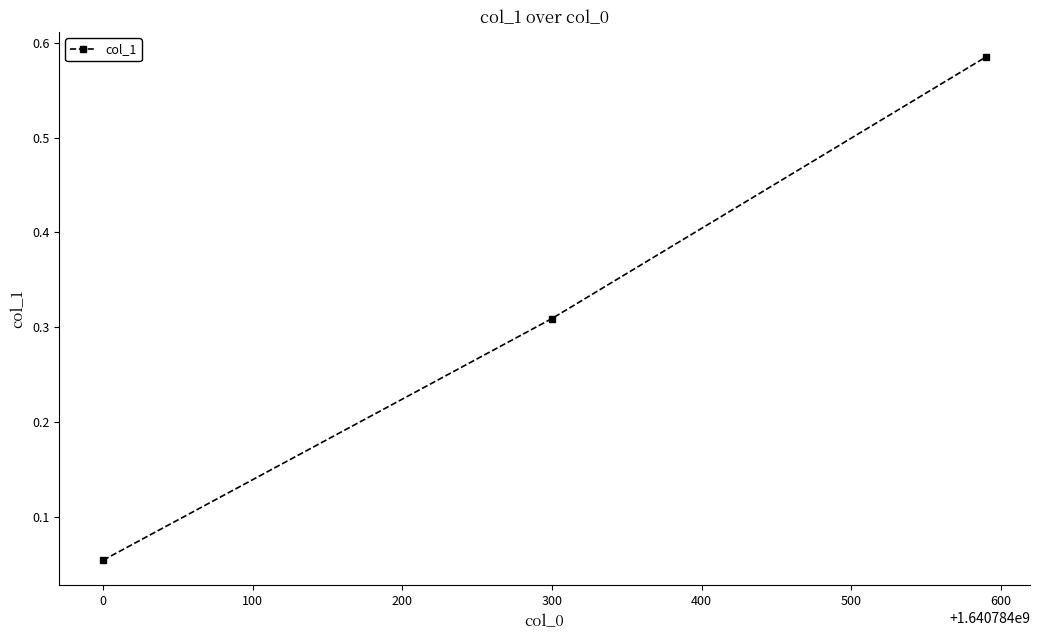

Count the values in the range 0 to 1.

3